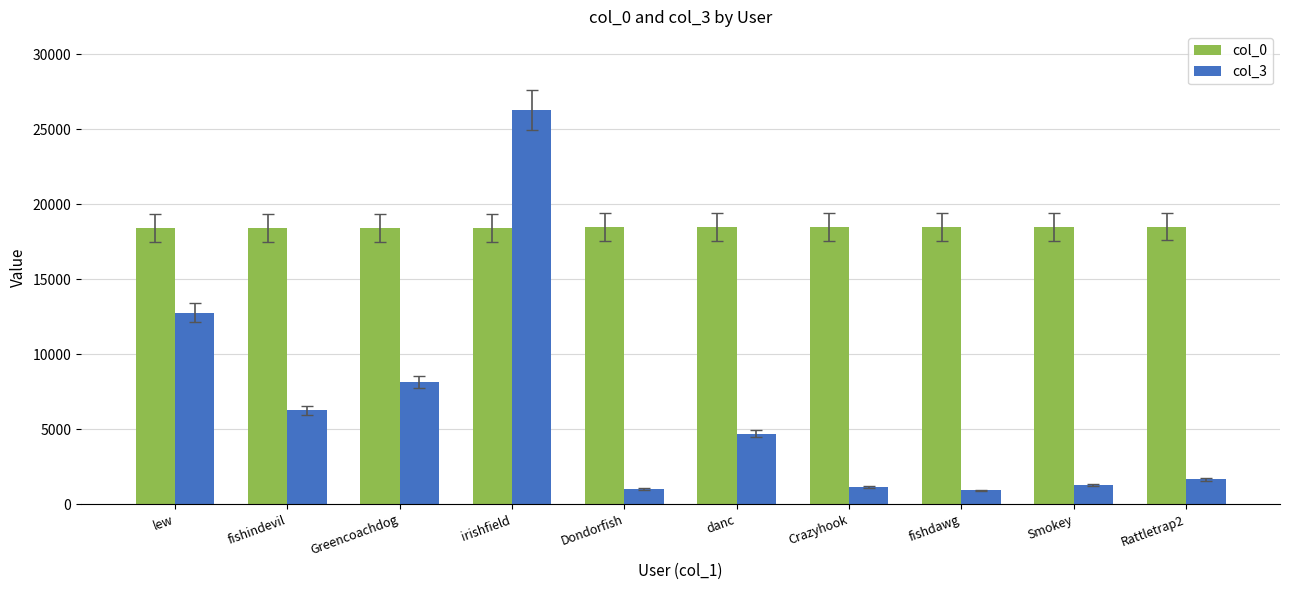

Is it true that col_3 equals 2964 at Rattletrap2?

False